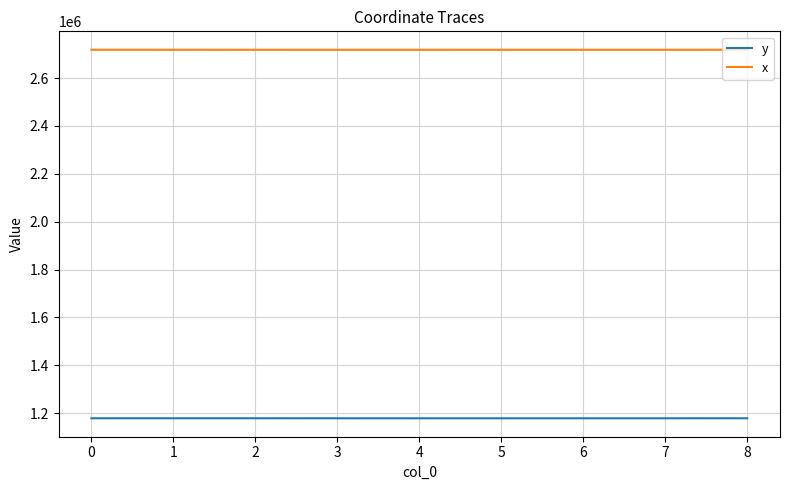

The value of y at 4 is 1178256.6. True or false?

True